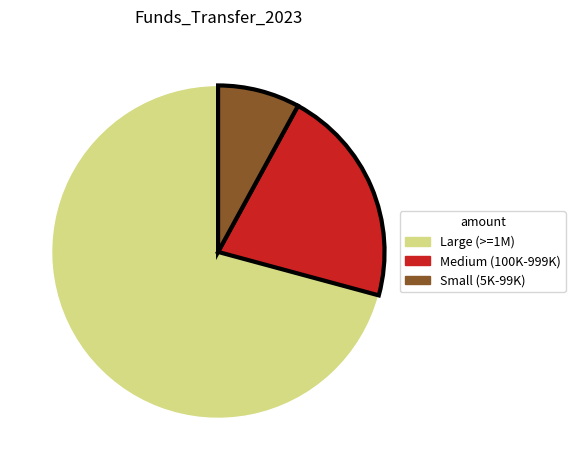

Is there any slice that represents more than half of the pie?

Yes